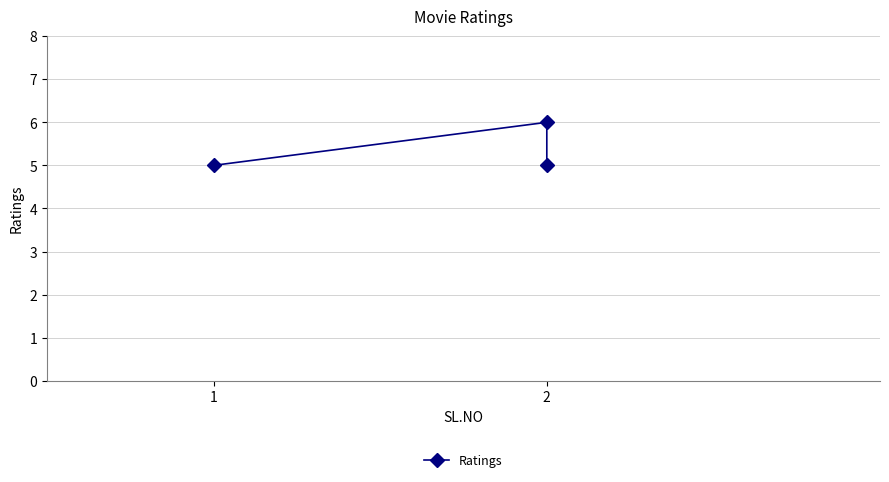

What is the difference between the maximum and minimum values?

1